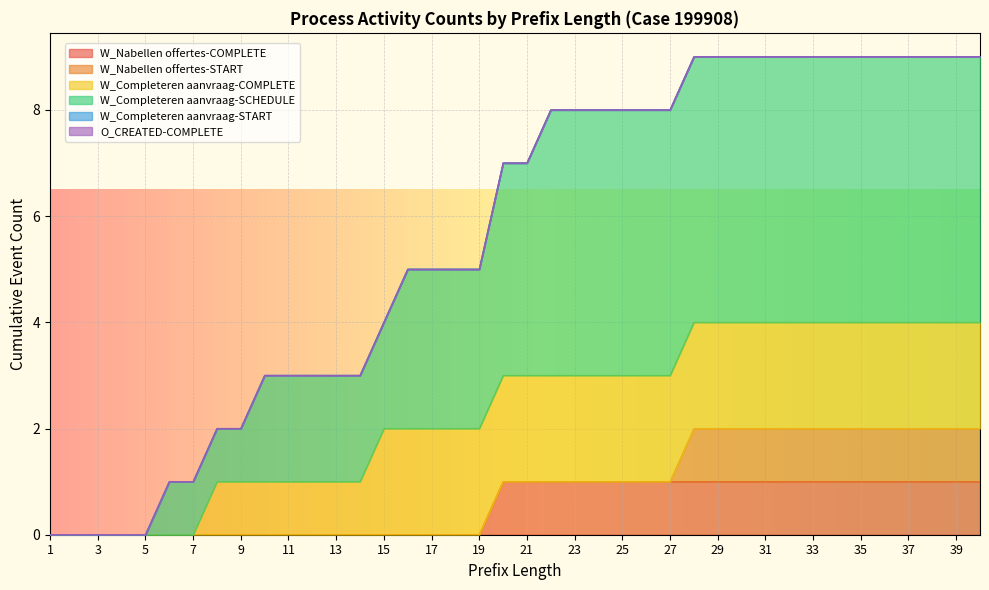

At which category is the sum across all series the highest?

28